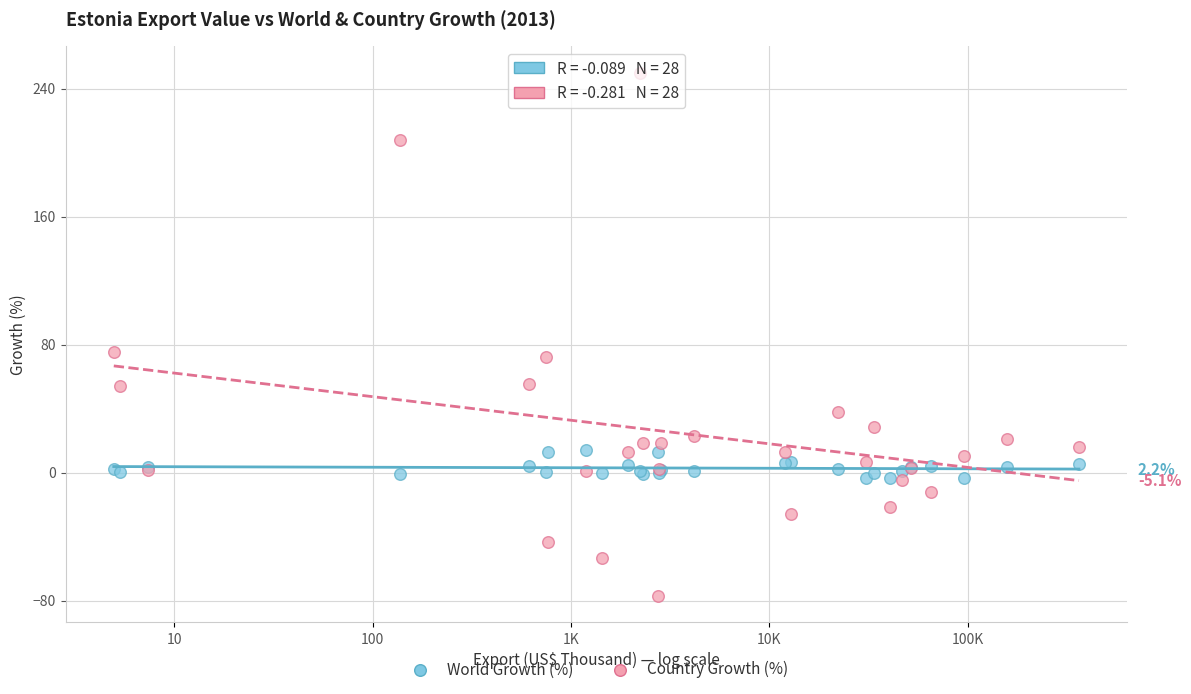

Which series reaches the minimum Y coordinate?

Country Growth (%)